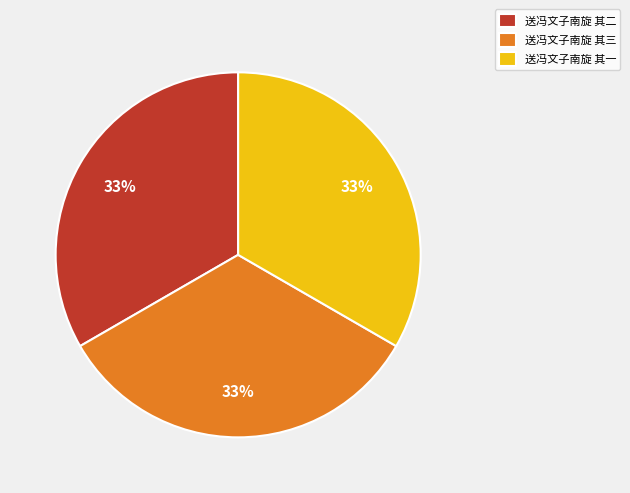

What is the ratio of the value at 送冯文子南旋 其三 to the value at 送冯文子南旋 其二?

1.0